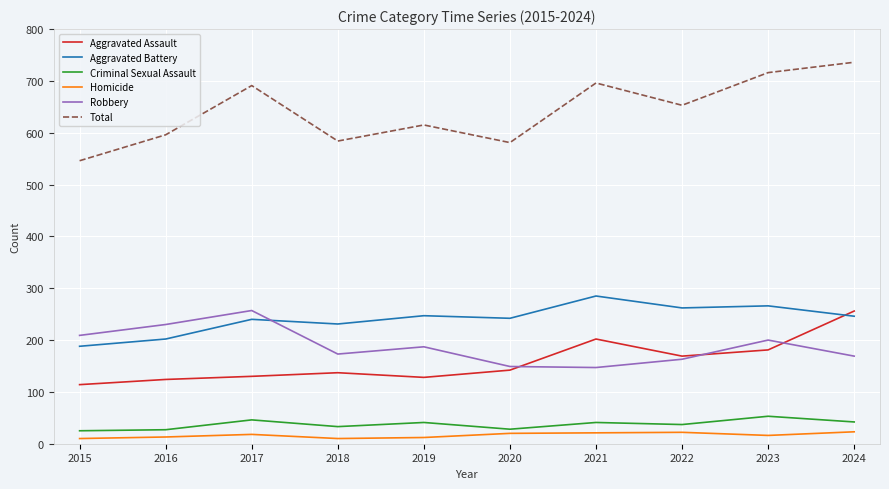

Is it true that Robbery equals 209 at 2015?

True